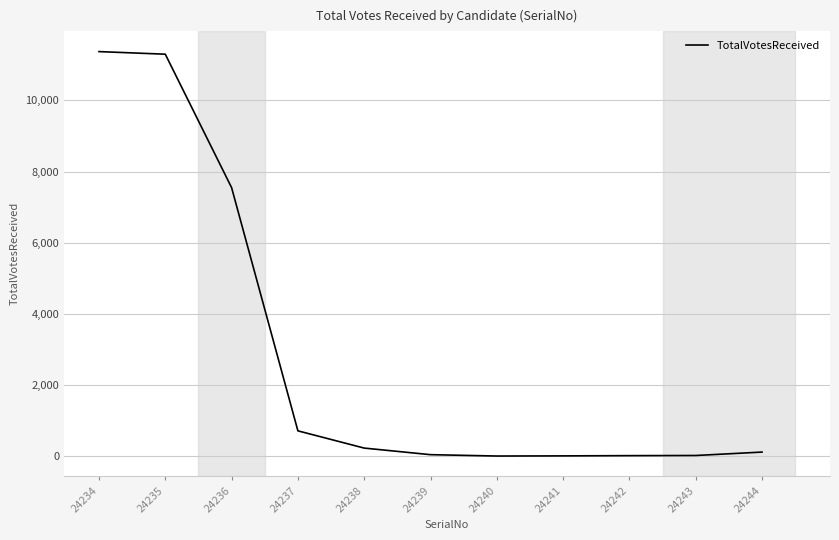

The chart shows a value of 5257 at 24235. True or false?

False